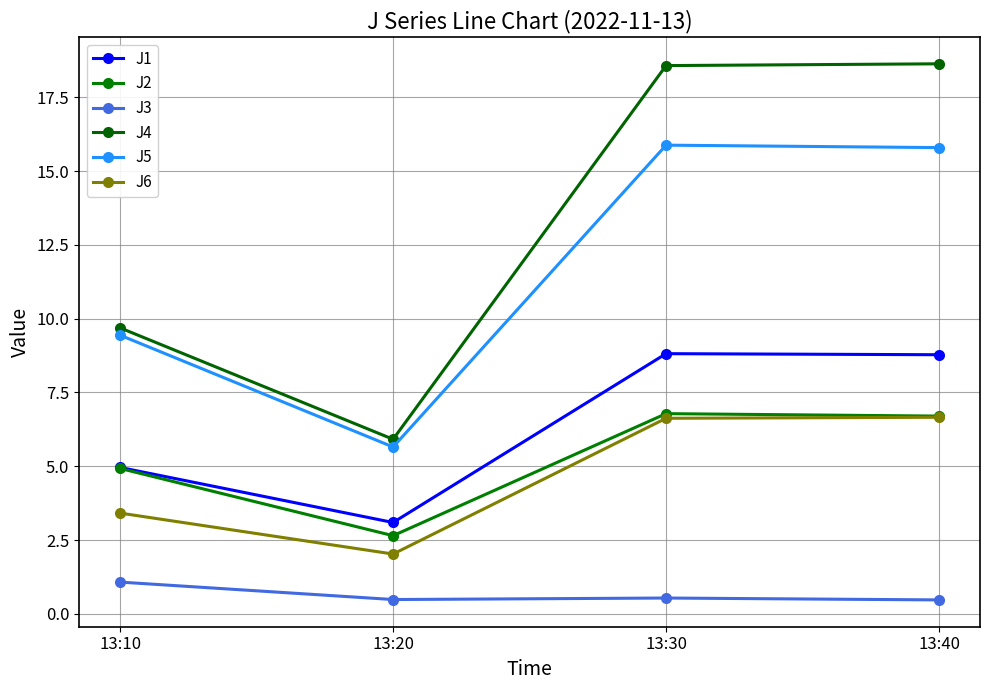

The J3 series shows 0.5 at 13:20. True or false?

True